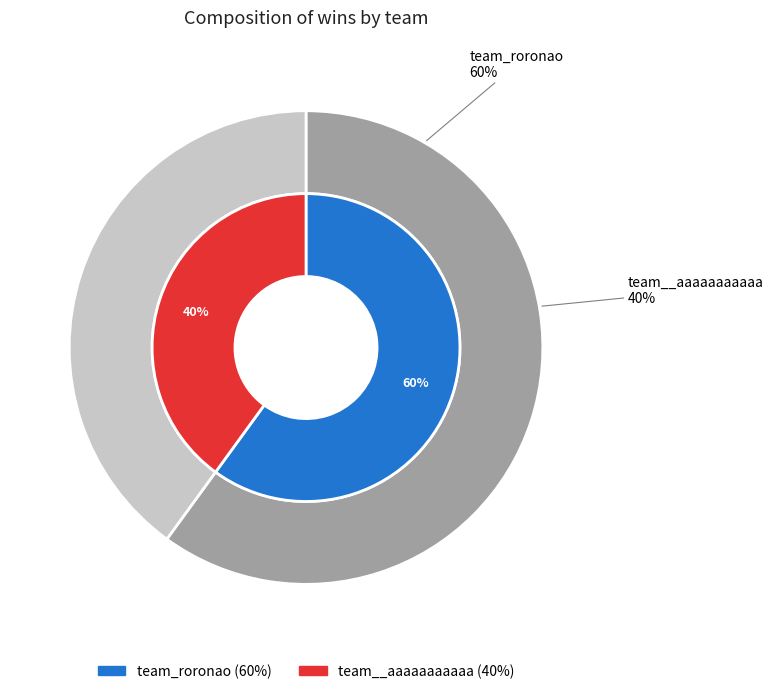

Is the sum of team_roronao and team__aaaaaaaaaaa greater than half?

Yes